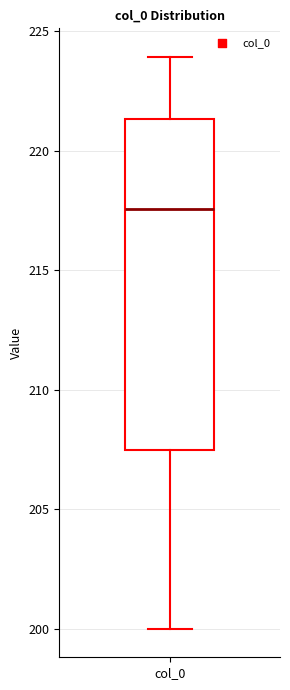

Transcribe this box plot: give where the median line is, the range the box spans, and where the two whiskers end, as read against the y-axis. The values are not printed on the chart, so give them approximately, as read against the axis.

median 217.5, box 207.5 to 221.5, whiskers 200.0 to 224.0